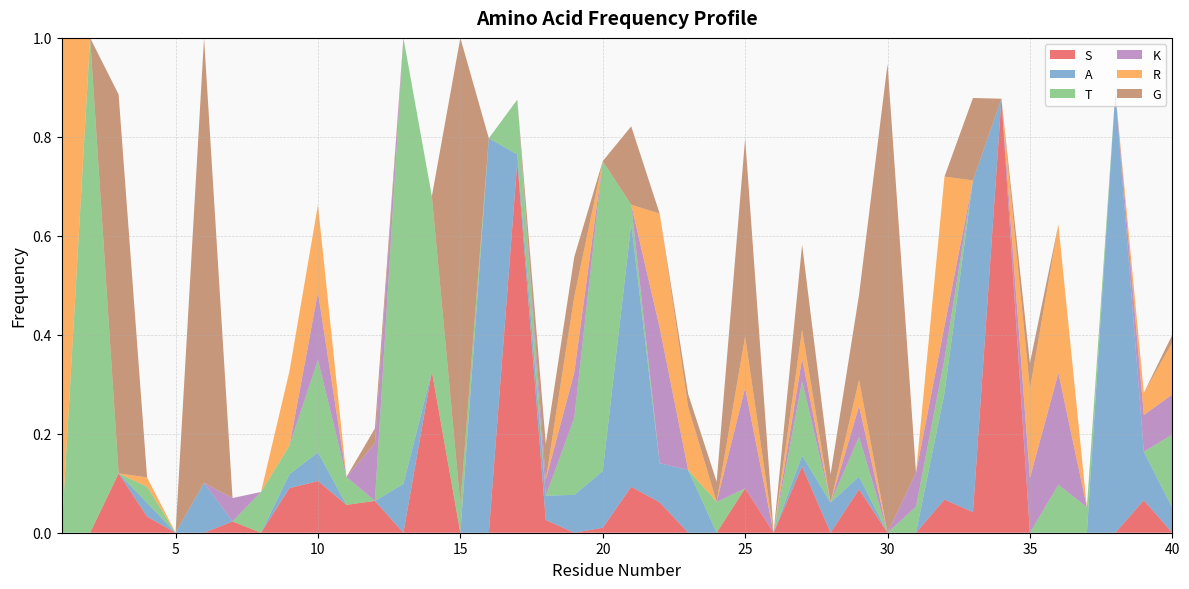

Reading left to right, extract all data points from this chart.

S: 0.0	0.0	0.1	0.0	0.0	0.0	0.0	0.0	0.1	0.1	0.1	0.1	0.0	0.3	0.0	0.0	0.8	0.0	0.0	0.0	0.1	0.1	0.0	0.0	0.1	0.0	0.1	0.0	0.1	0.0	0.0	0.1	0.0	0.9	0.0	0.0	0.0	0.0	0.1	0.0
A: 0.0	0.0	0.0	0.0	0.0	0.1	0.0	0.0	0.0	0.1	0.0	0.0	0.1	0.0	0.0	0.8	0.0	0.0	0.1	0.1	0.5	0.1	0.1	0.0	0.0	0.0	0.0	0.1	0.0	0.0	0.0	0.2	0.7	0.0	0.0	0.0	0.0	0.9	0.1	0.1
T: 0.0	1.0	0.0	0.0	0.0	0.0	0.0	0.1	0.1	0.2	0.1	0.0	0.9	0.4	0.1	0.0	0.1	0.0	0.2	0.6	0.0	0.0	0.0	0.1	0.0	0.0	0.2	0.0	0.1	0.0	0.1	0.1	0.0	0.0	0.0	0.1	0.1	0.0	0.0	0.1
K: 0.0	0.0	0.0	0.0	0.0	0.0	0.0	0.0	0.0	0.1	0.0	0.1	0.0	0.0	0.0	0.0	0.0	0.0	0.1	0.0	0.0	0.3	0.0	0.0	0.2	0.0	0.0	0.0	0.1	0.0	0.1	0.1	0.0	0.0	0.1	0.2	0.0	0.0	0.1	0.1
R: 1.0	0.0	0.0	0.0	0.0	0.0	0.0	0.0	0.2	0.2	0.0	0.0	0.0	0.0	0.0	0.0	0.0	0.0	0.2	0.0	0.0	0.2	0.1	0.0	0.1	0.0	0.1	0.0	0.1	0.0	0.0	0.3	0.0	0.0	0.2	0.3	0.0	0.0	0.0	0.1
G: 0.0	0.0	0.8	0.0	0.0	0.9	0.0	0.0	0.0	0.0	0.0	0.0	0.0	0.0	0.9	0.0	0.0	0.1	0.1	0.0	0.2	0.0	0.0	0.0	0.4	0.0	0.2	0.1	0.2	0.9	0.0	0.0	0.2	0.0	0.1	0.0	0.0	0.0	0.0	0.0